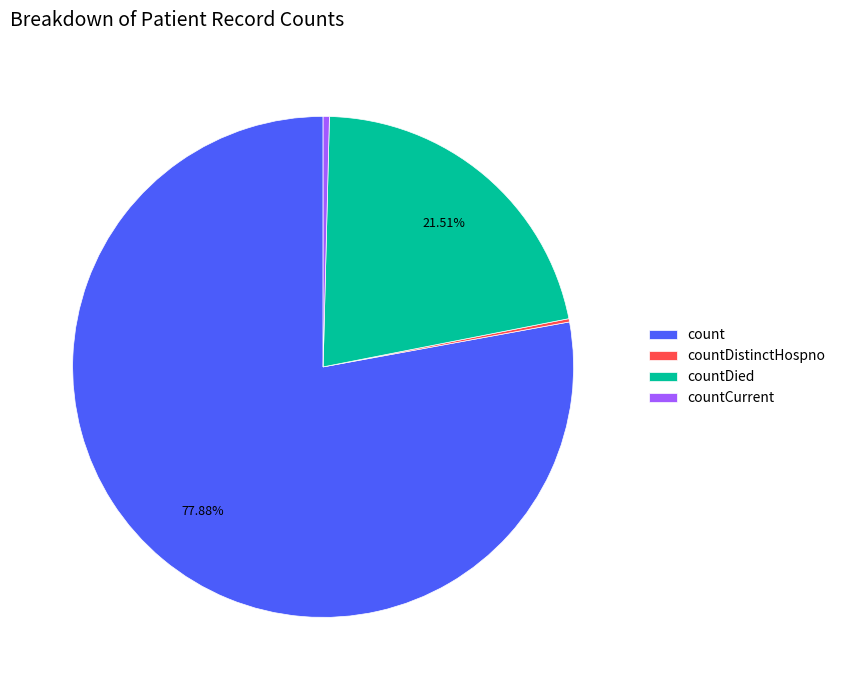

Which category has the biggest portion of the pie?

count